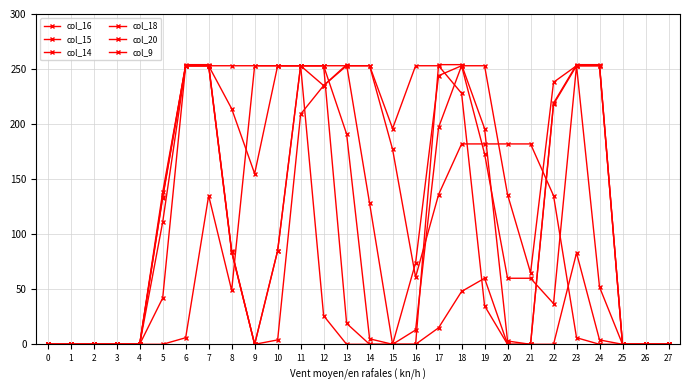

At which label is col_16 closest to 126?

5